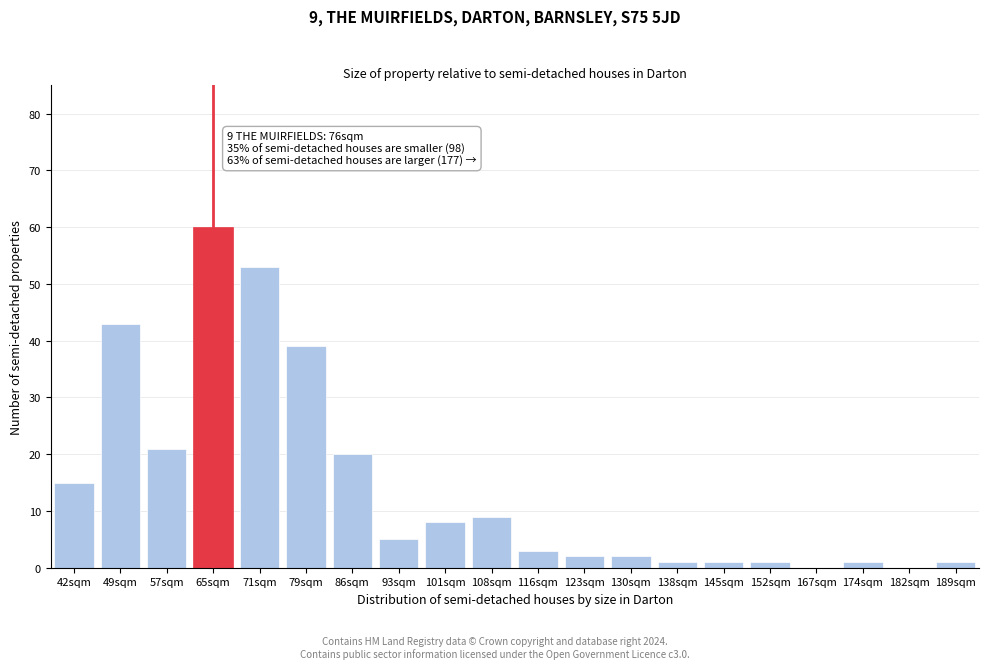

Reading left to right, what are all the values shown in this chart?

42sqm=15	49sqm=43	57sqm=21	65sqm=60	71sqm=53	79sqm=39	86sqm=20	93sqm=5	101sqm=8	108sqm=9	116sqm=3	123sqm=2	130sqm=2	138sqm=1	145sqm=1	152sqm=1	167sqm=0	174sqm=1	182sqm=0	189sqm=1